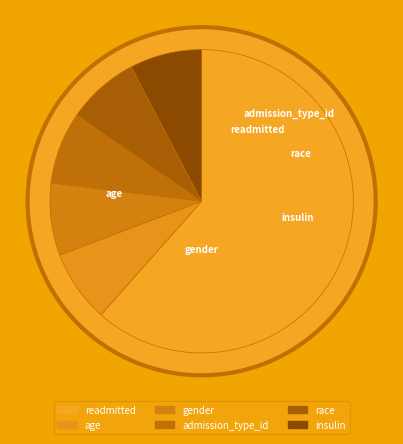

Approximately how many times larger is the value at insulin compared to gender?

1.0